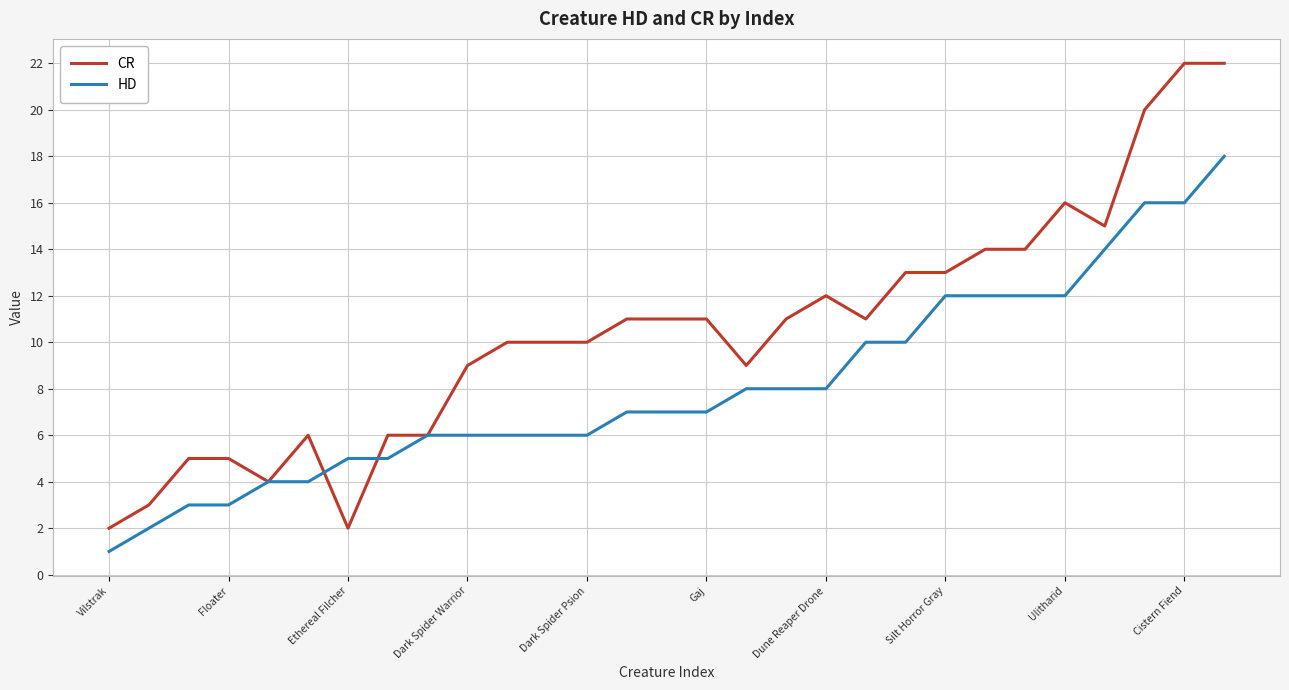

What is the highest value of the HD series?

18